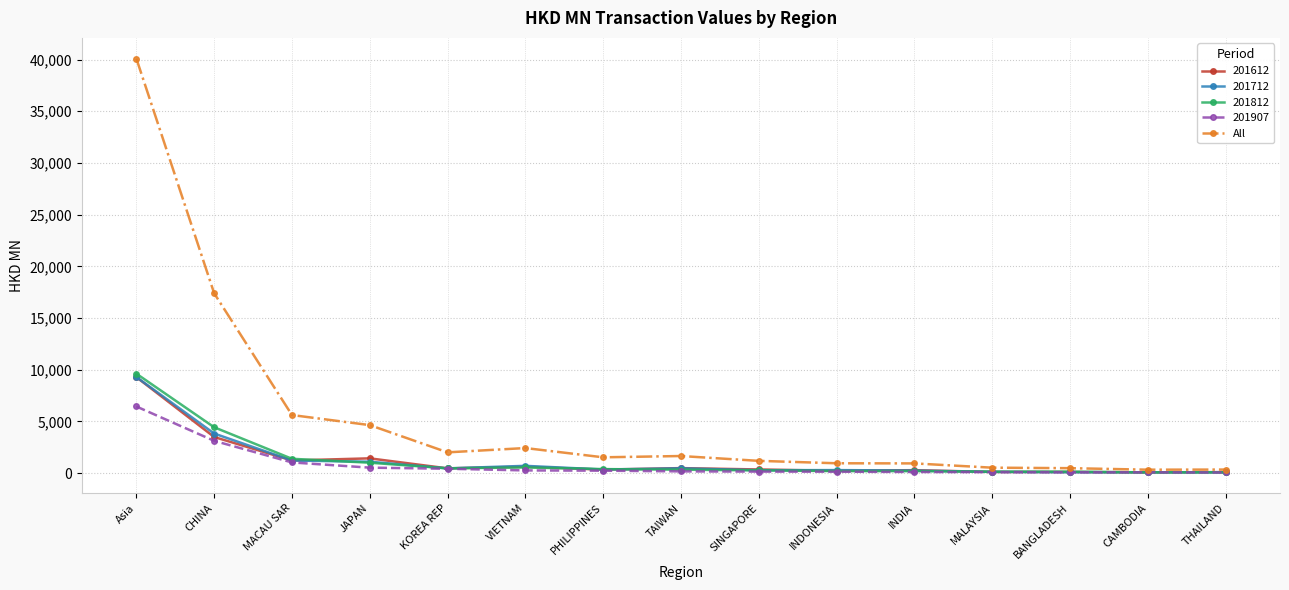

What value does the All series have at Asia?

40099.5